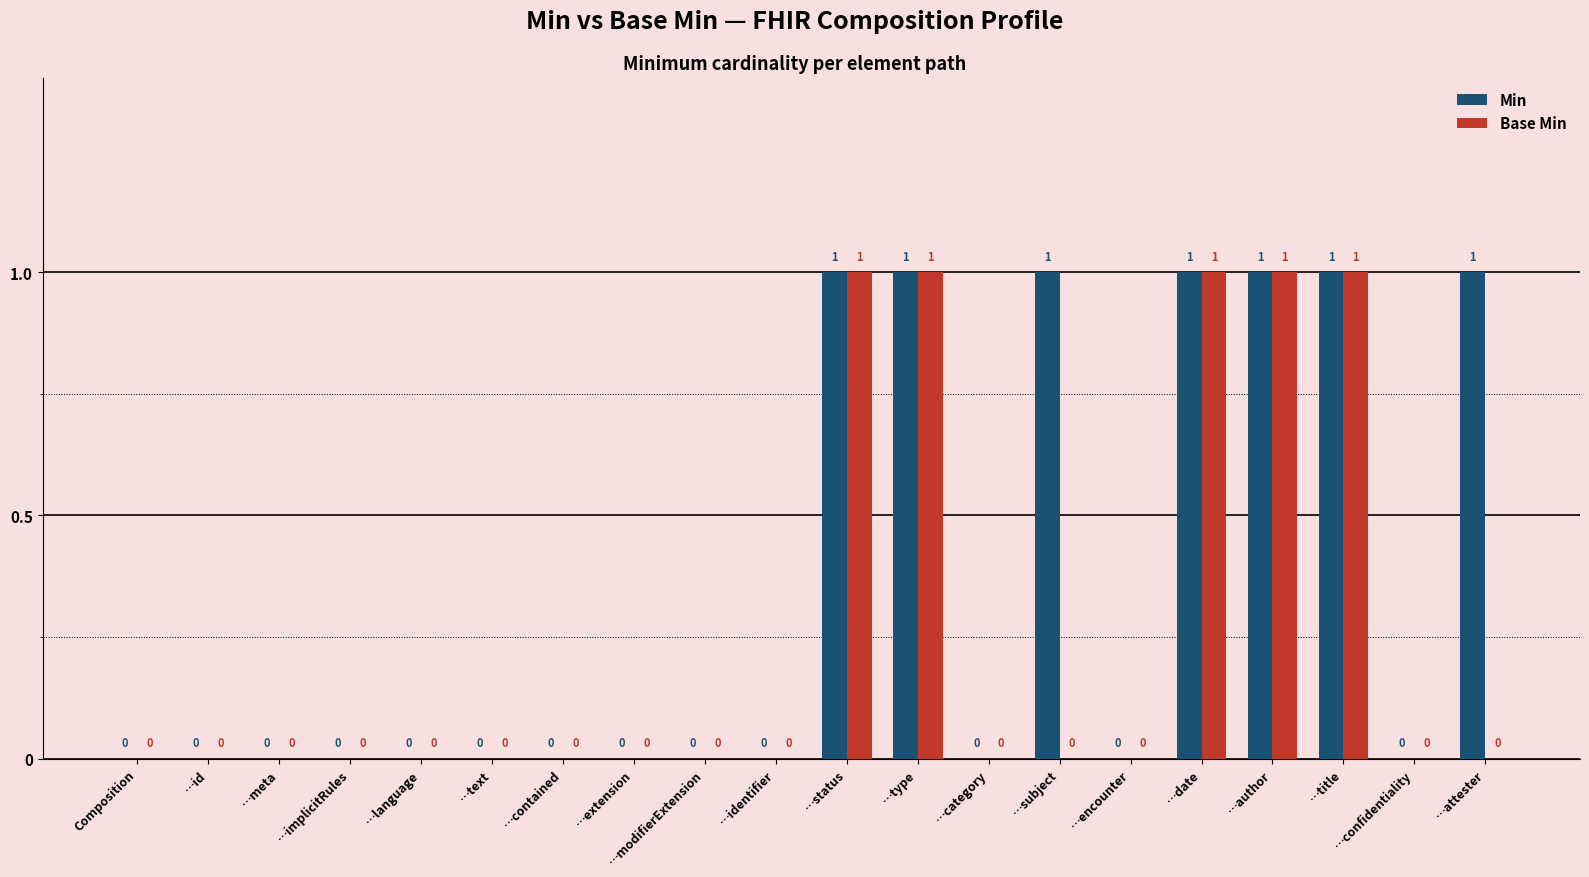

How many Min values are between 0 and 1?

20